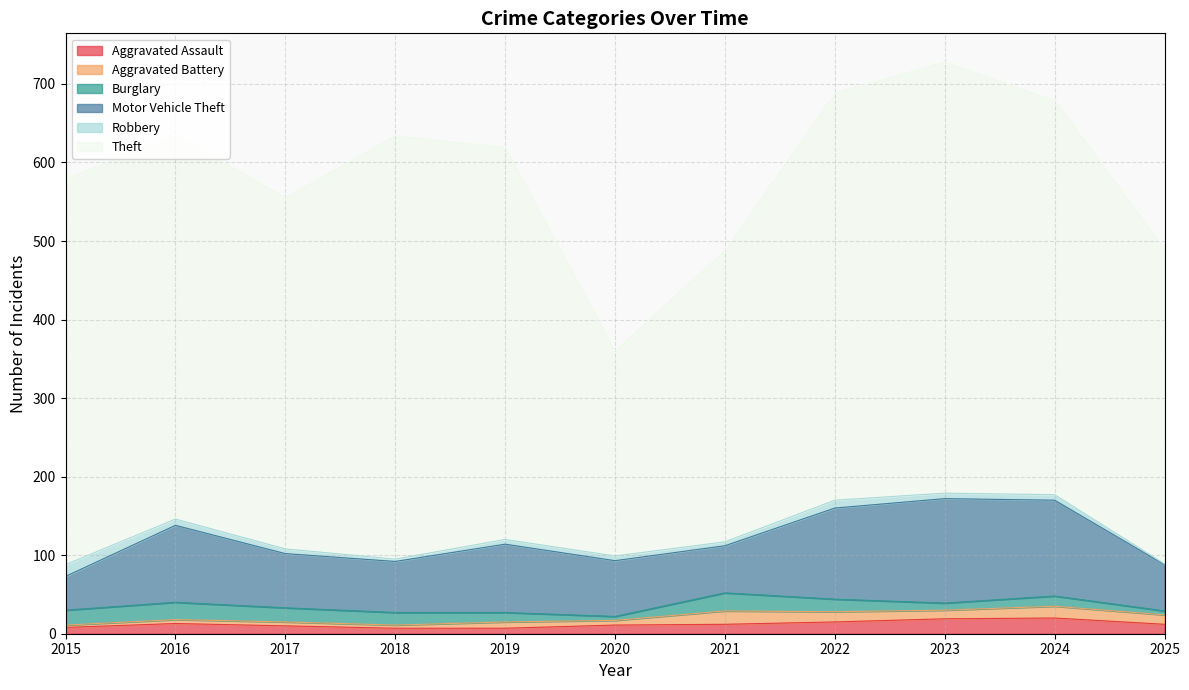

Does the chart have visible grid lines?

Yes